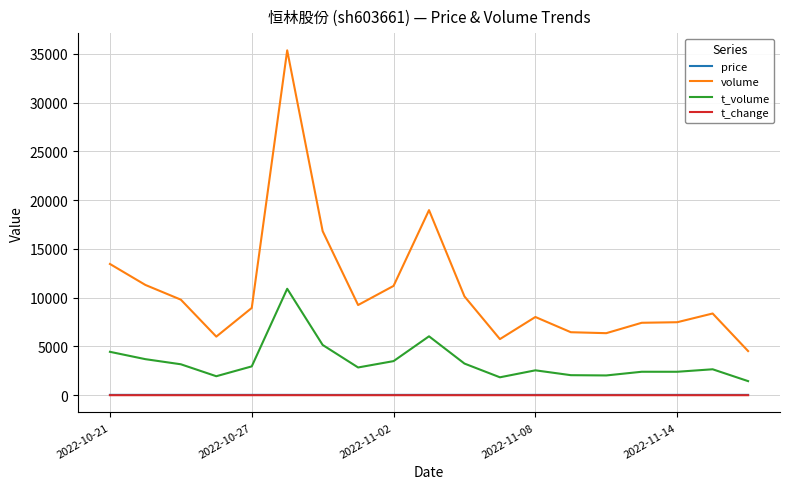

Which series has the largest range (max minus min)?

volume